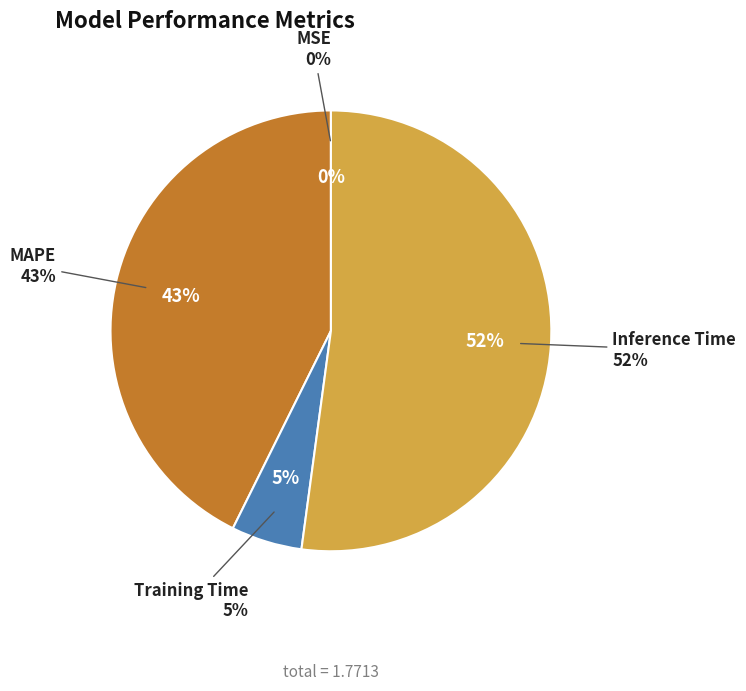

Combined, what portion of the pie is MSE and Training Time?

5.2%